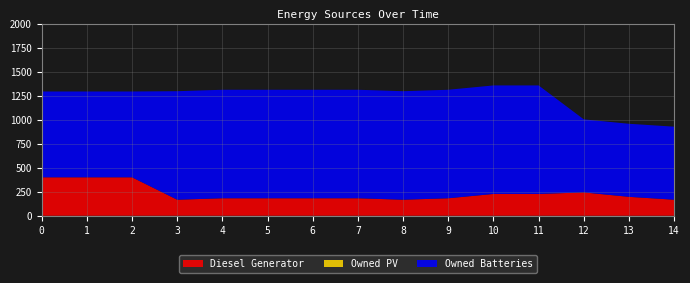

Reading left to right, what are all the values shown in this chart?

Diesel Generator: 400	400	400	167	182	182	182	182	167	182	227	227	243	197	167
Owned PV: 0	0	0	0	0	0	0	0	0	0	0	0	0	0	0
Owned Batteries: 893	893	893	1129	1129	1129	1129	1129	1129	1129	1129	1129	760	760	760